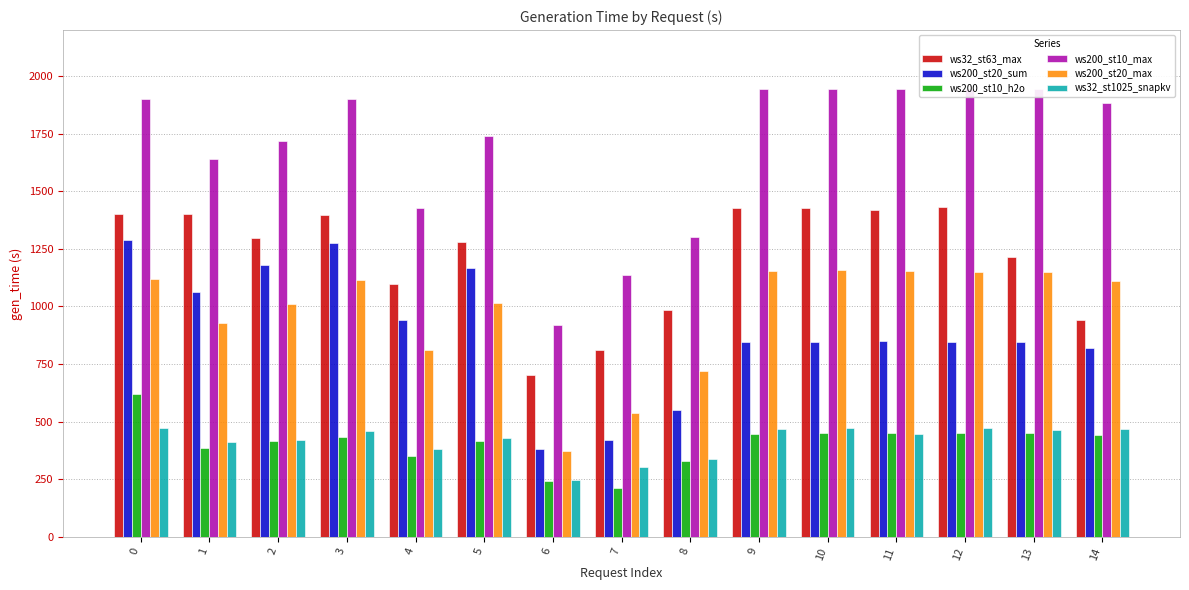

Rank the series by their maximum value, from highest to lowest.

ws200_st10_max, ws32_st63_max, ws200_st20_sum, ws200_st20_max, ws200_st10_h2o, ws32_st1025_snapkv